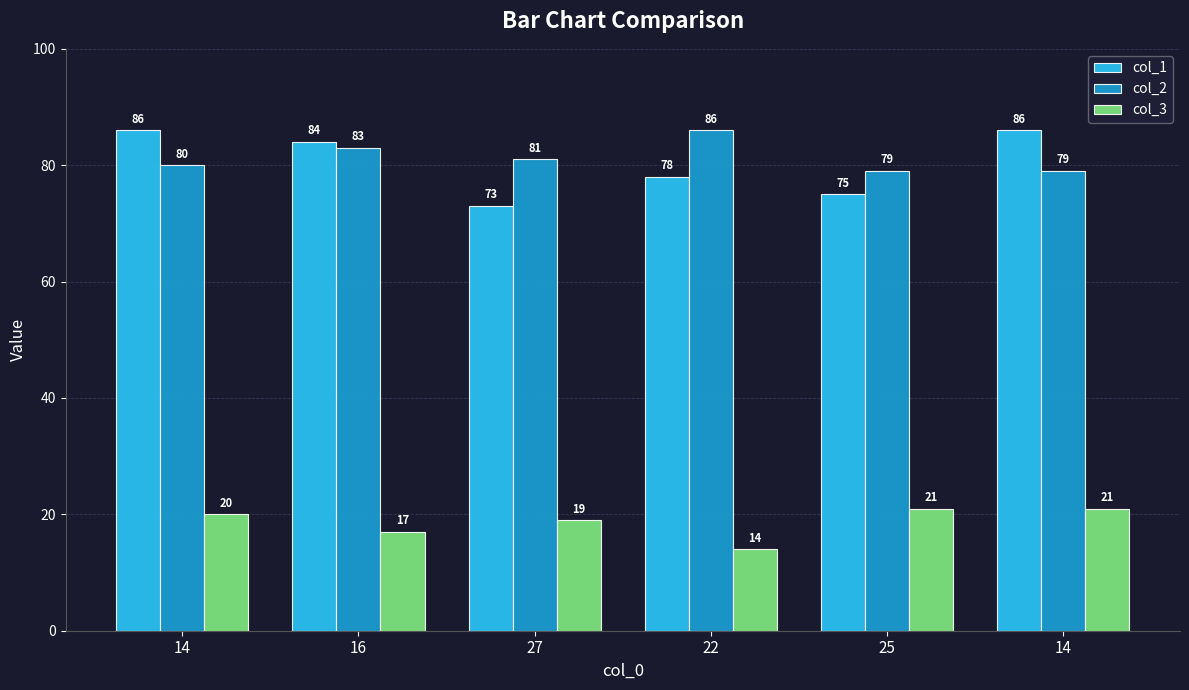

Which series changed the most between 27 and 14?

col_1